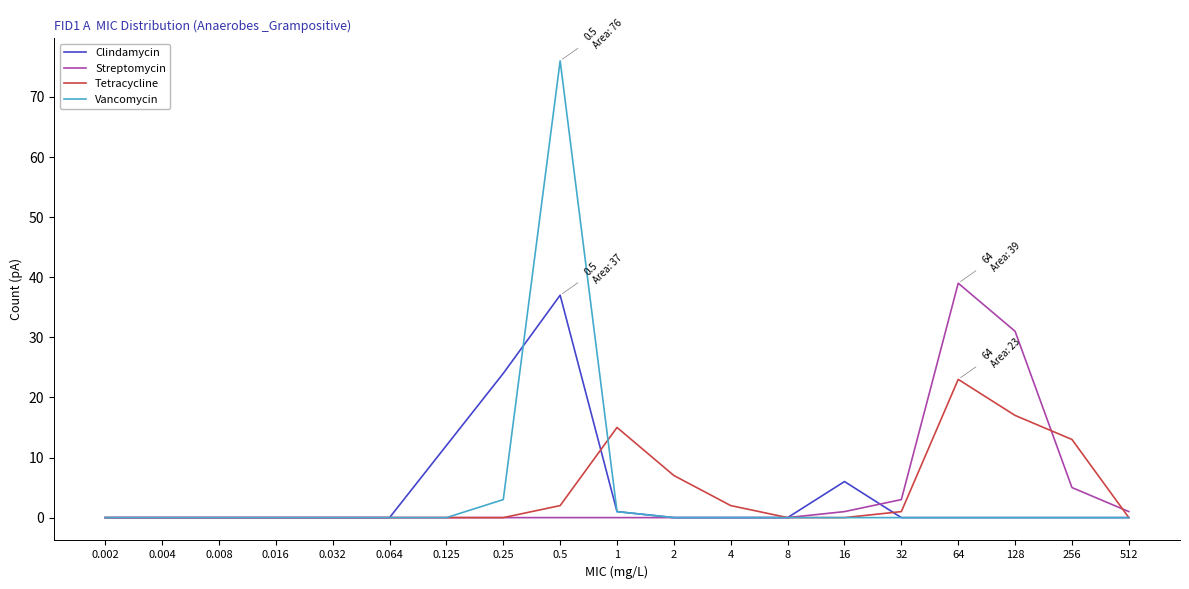

Which series ends up on top after the final intersection of Streptomycin and Clindamycin?

Streptomycin